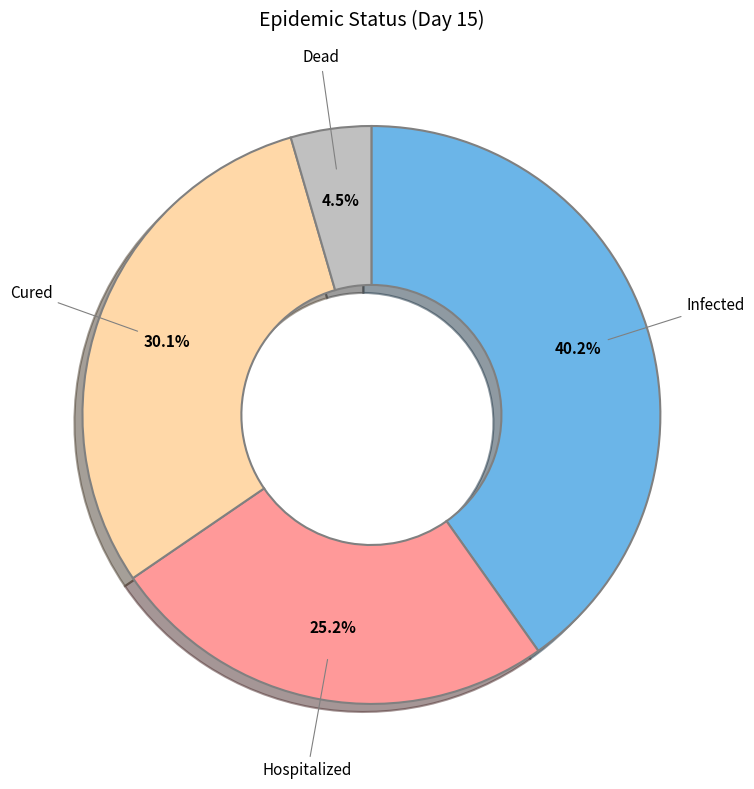

Does any single category account for the majority?

No